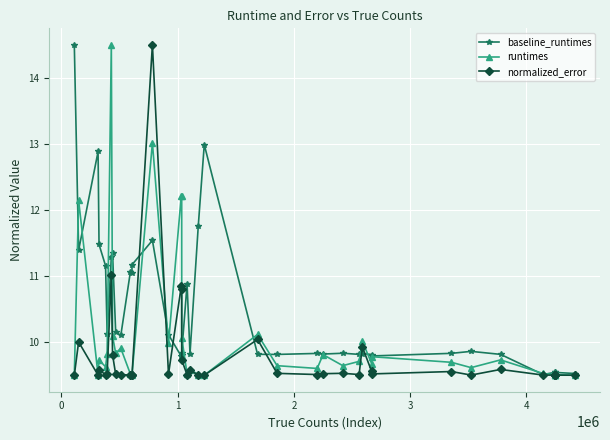

List the series in order of their overall mean, highest first.

baseline_runtimes, runtimes, normalized_error